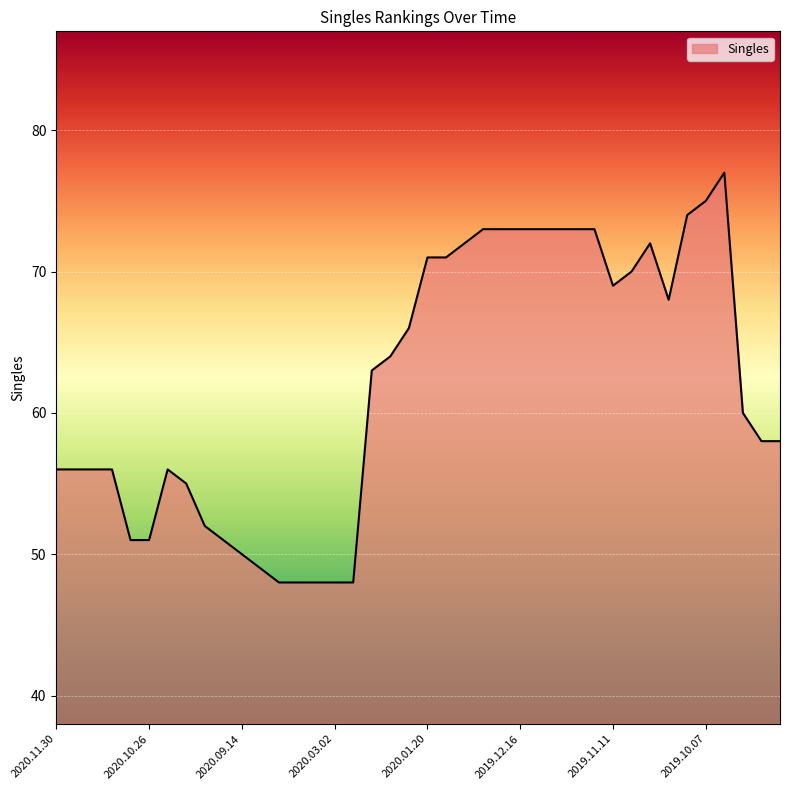

What is the difference between the maximum and minimum values?

29